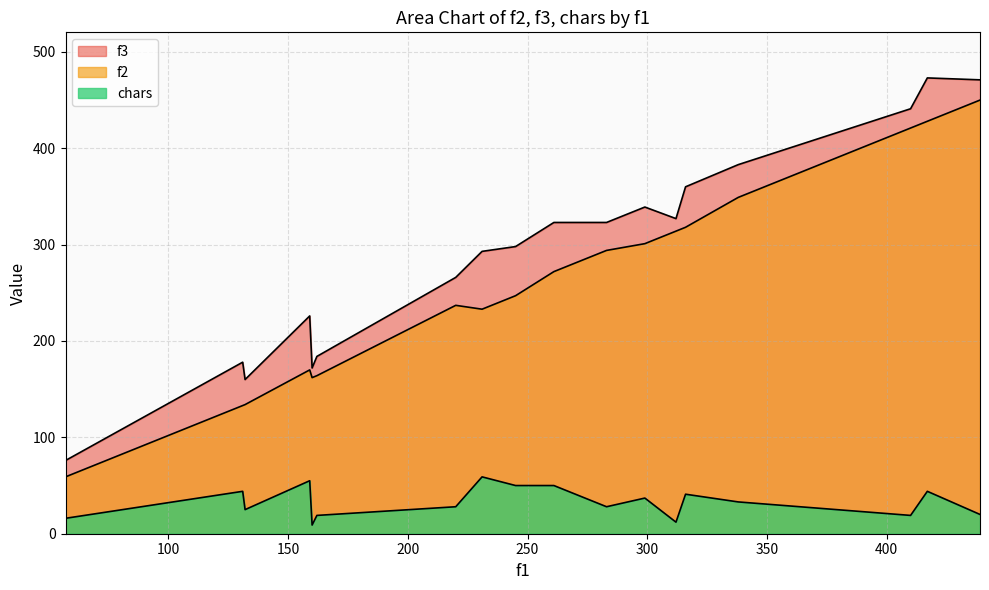

How many lines are shown in the chart?

3